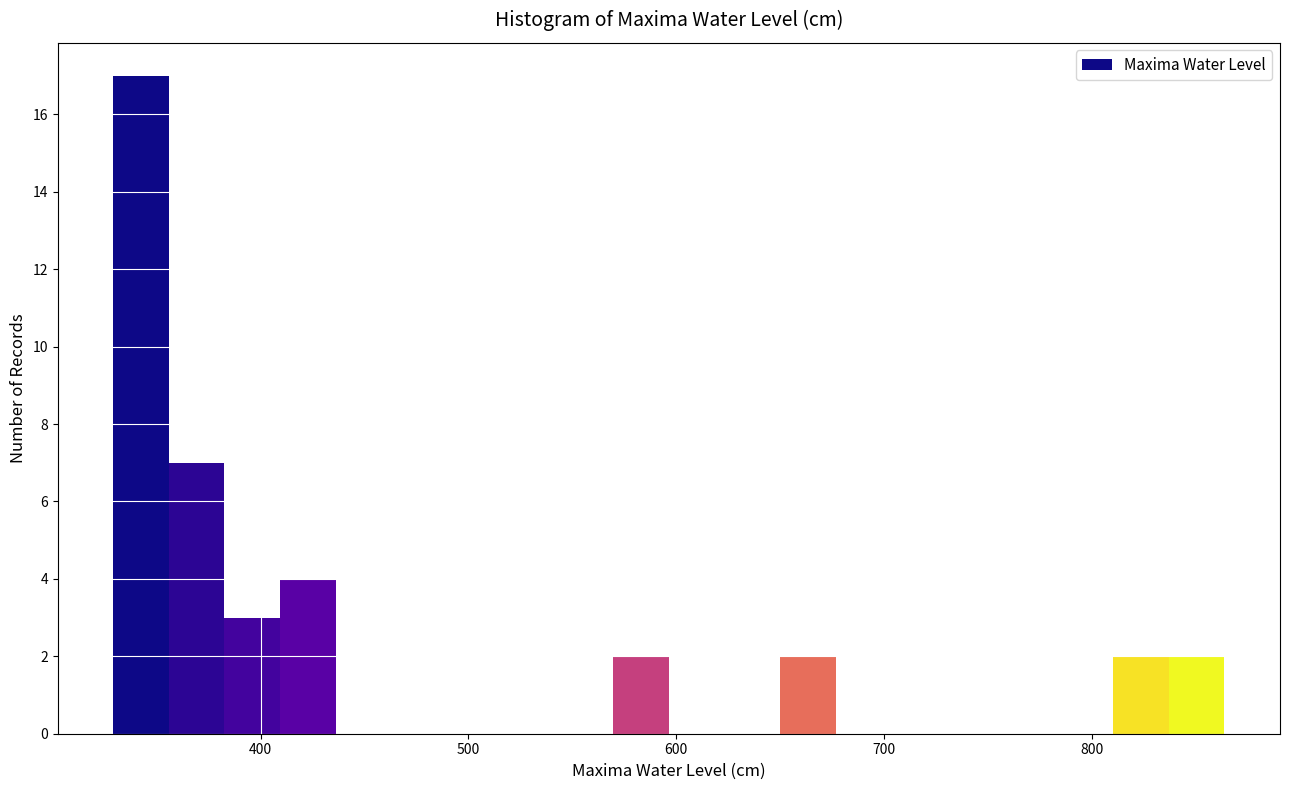

Read against the x-axis, roughly where is the centre of the tallest bar?

340